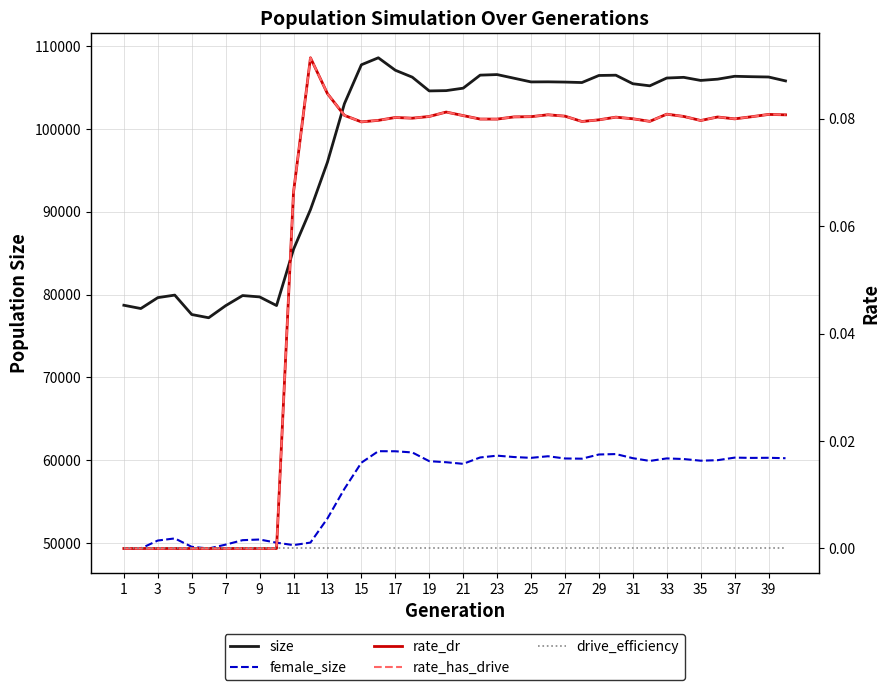

At 15, list the series in order from largest to smallest.

size, female_size, rate_dr, rate_has_drive, drive_efficiency